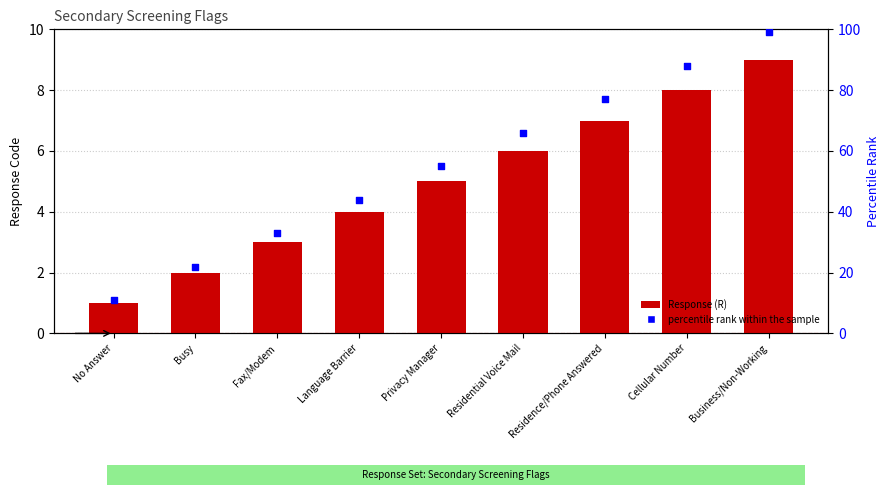

Which series has the largest total across all categories?

percentile rank within the sample